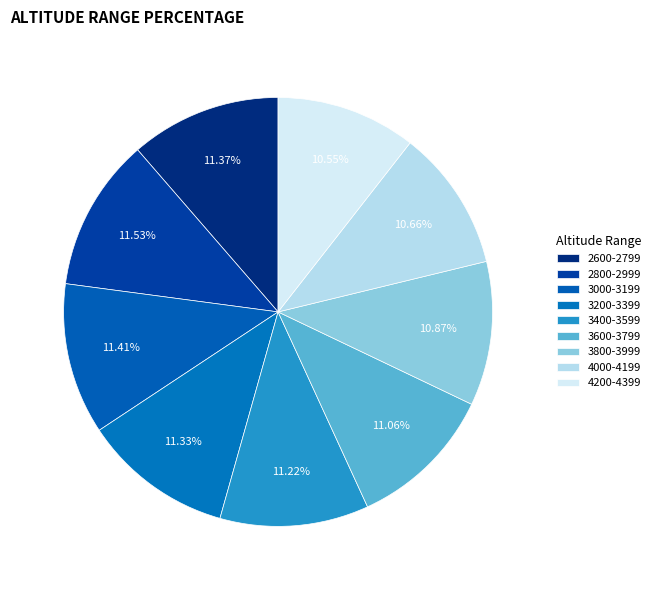

What is the smallest slice in the pie chart?

4200-4399